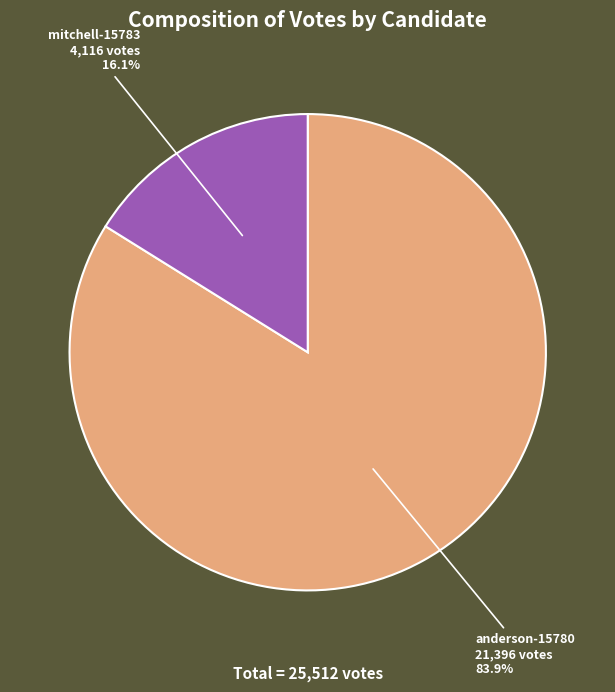

Is there a majority slice in this chart?

Yes